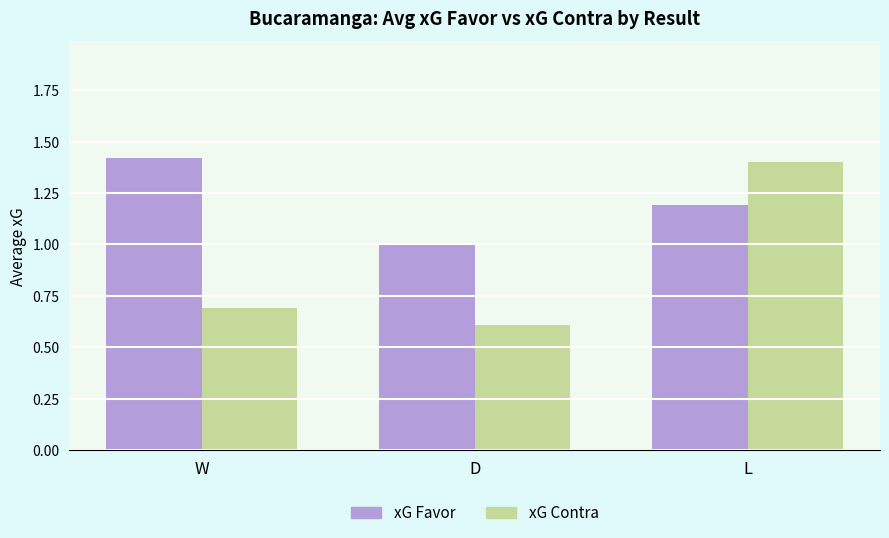

What is the minimum value for xG Contra?

0.6